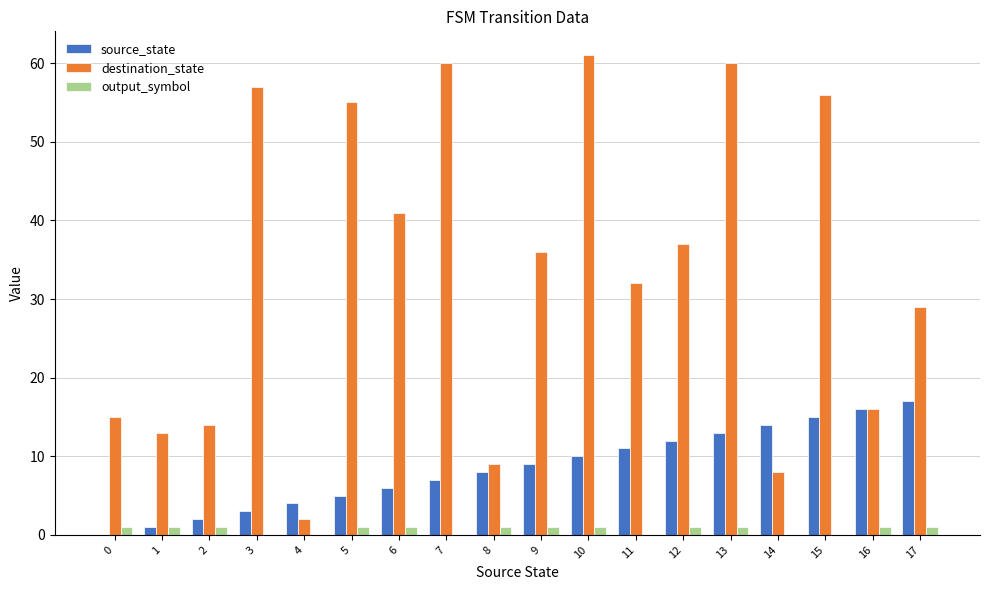

How many series are shown in this chart?

3